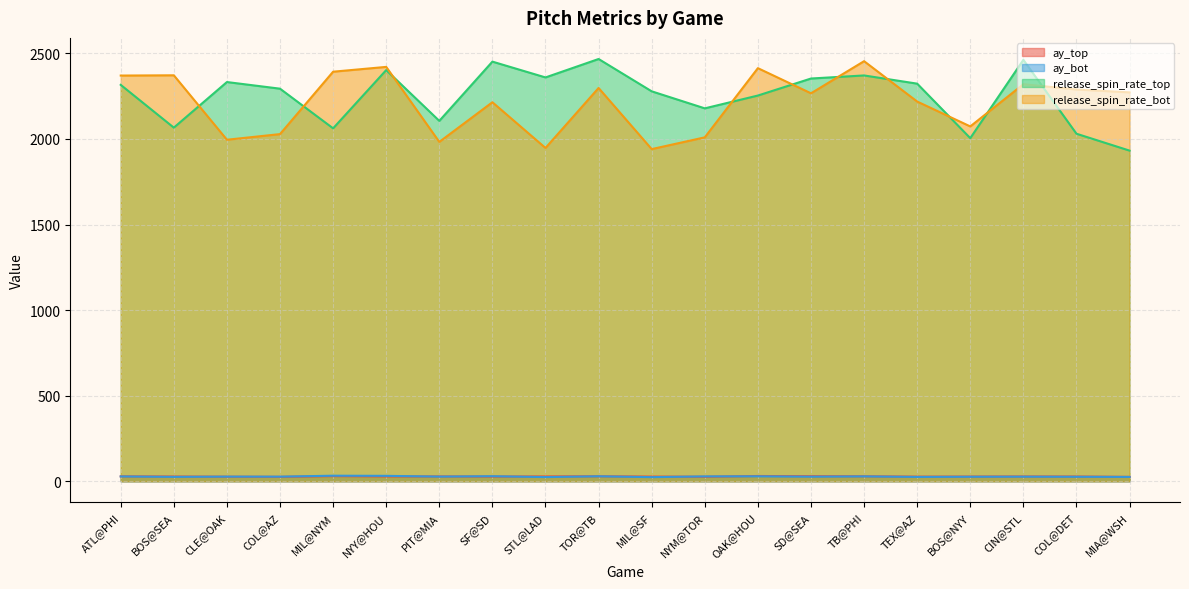

Count the number of categories in the chart.

20